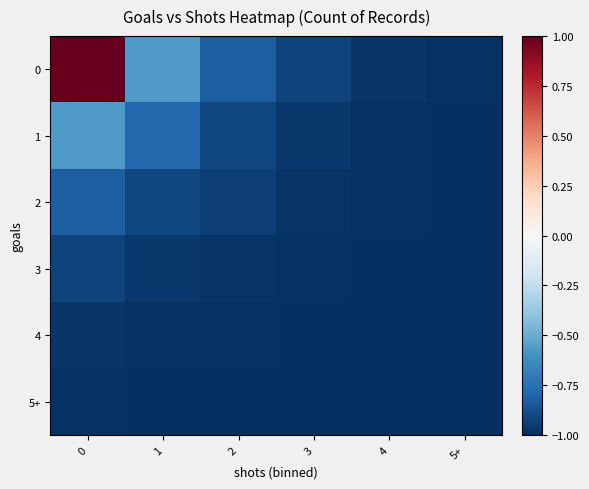

At how many categories does at least one series exceed 0?

1